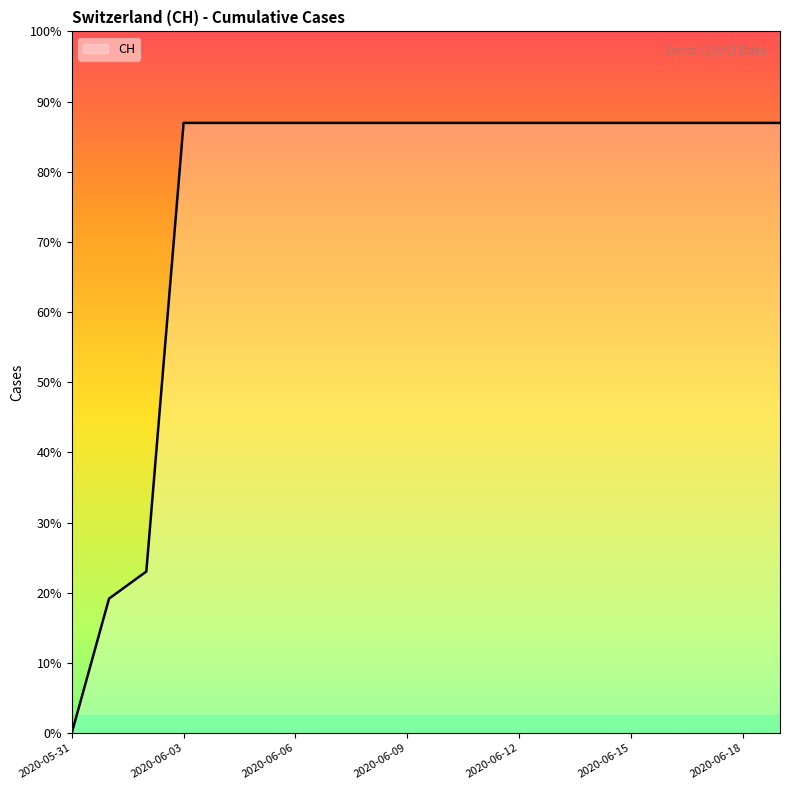

Does the chart display data point markers on the line(s)?

No